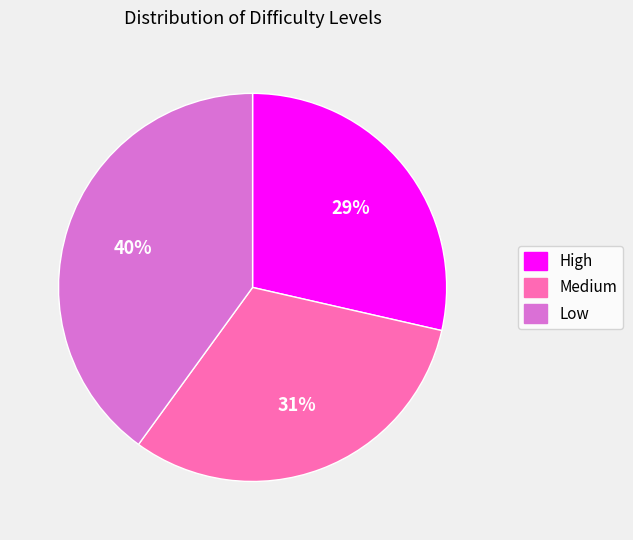

How many slices are in this pie chart?

3